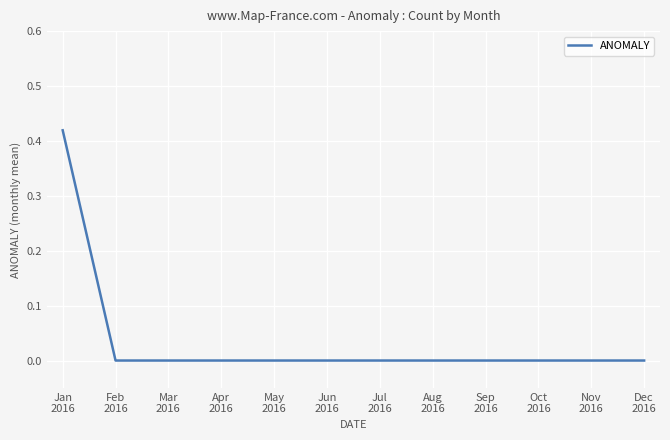

How many lines are shown in the chart?

1